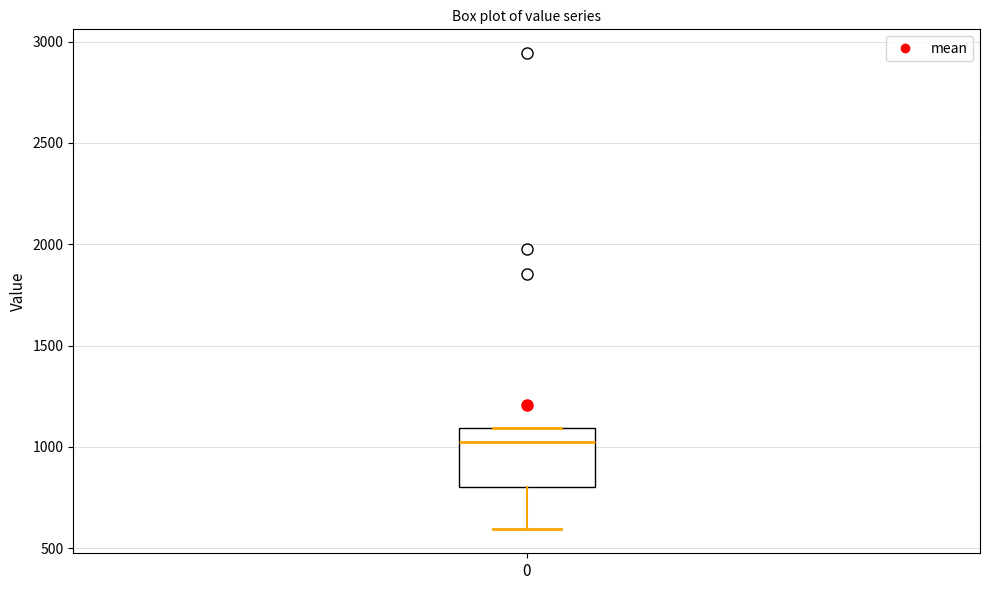

Read this box plot against the y-axis: the position of the median line, the range covered by the box, and the ends of both whiskers. The values are not printed on the chart, so give them approximately, as read against the axis.

median 1000, box 800 to 1100, whiskers 600 to 1100